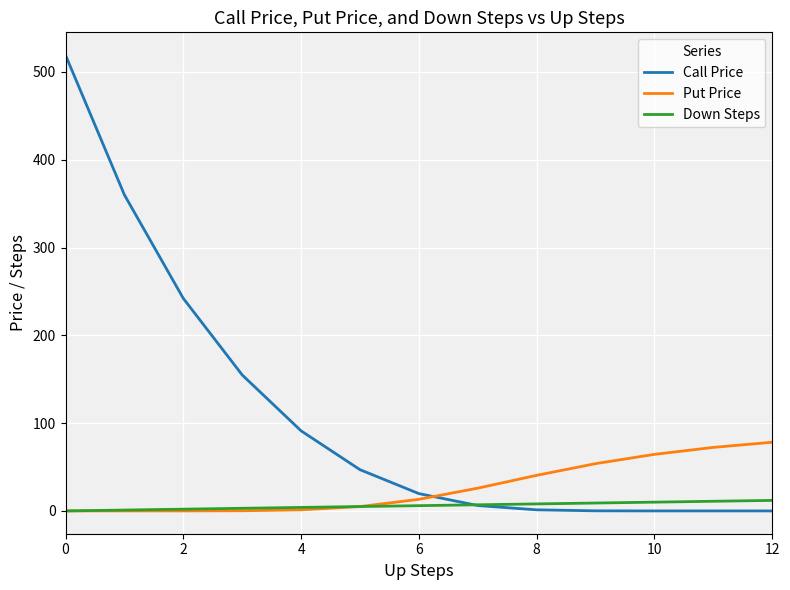

What is the maximum value shown in the chart?

519.1